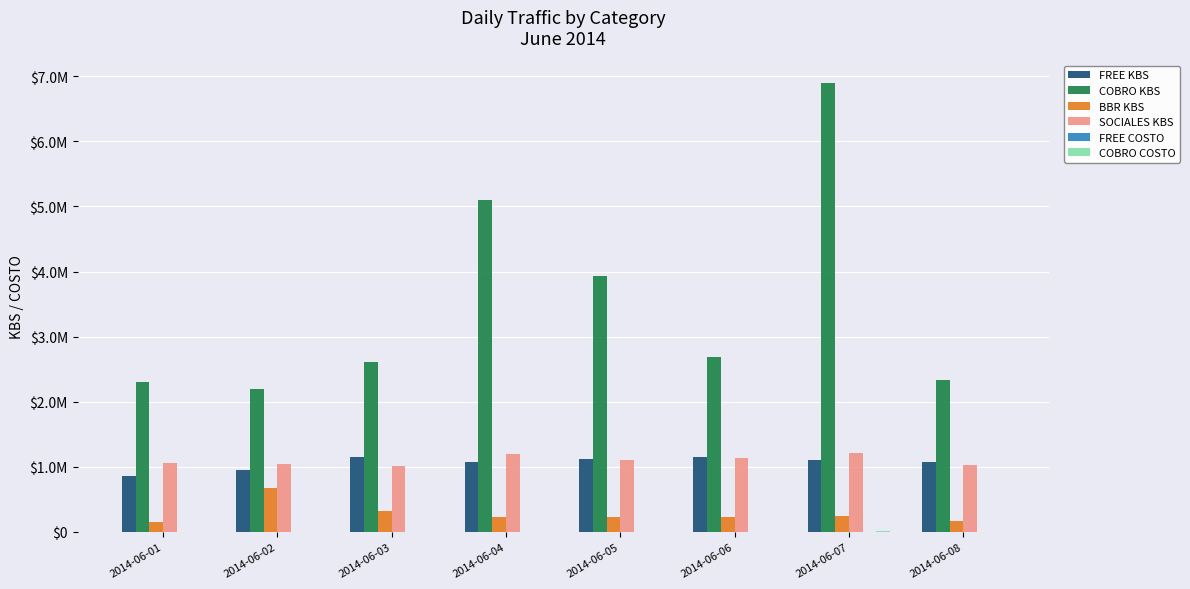

Does the chart contain stacked bars?

No